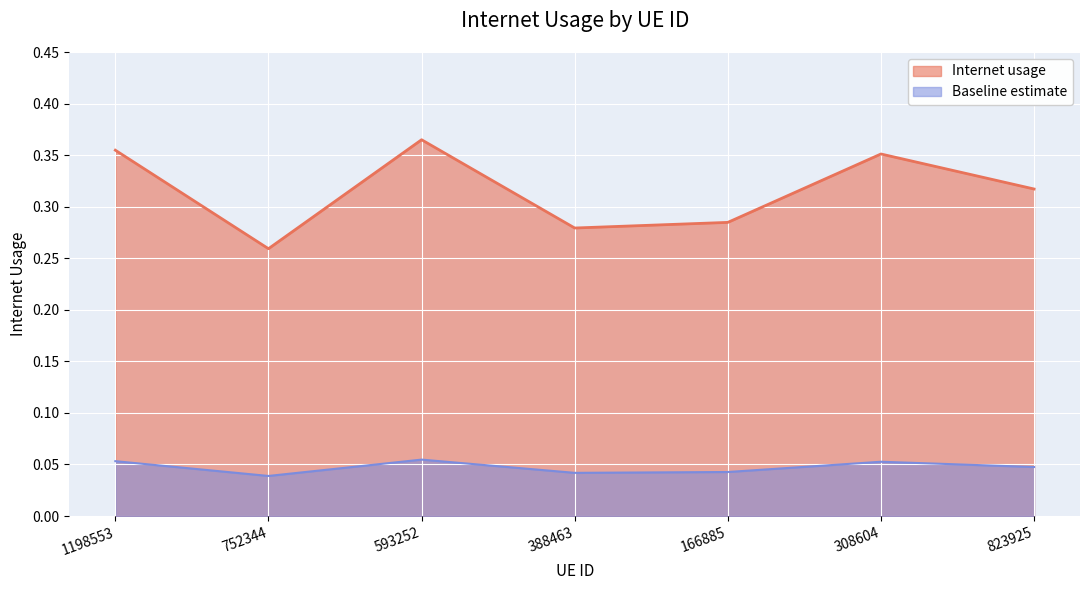

What is the sum of all values?

2.2